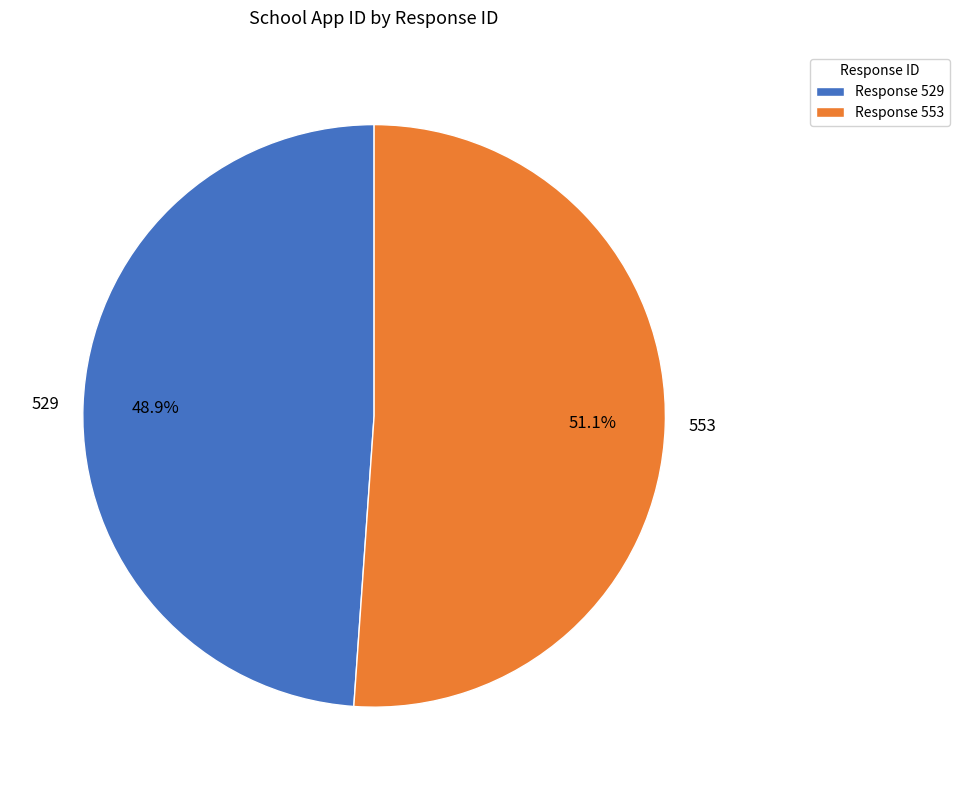

How many segments does this pie chart have?

2